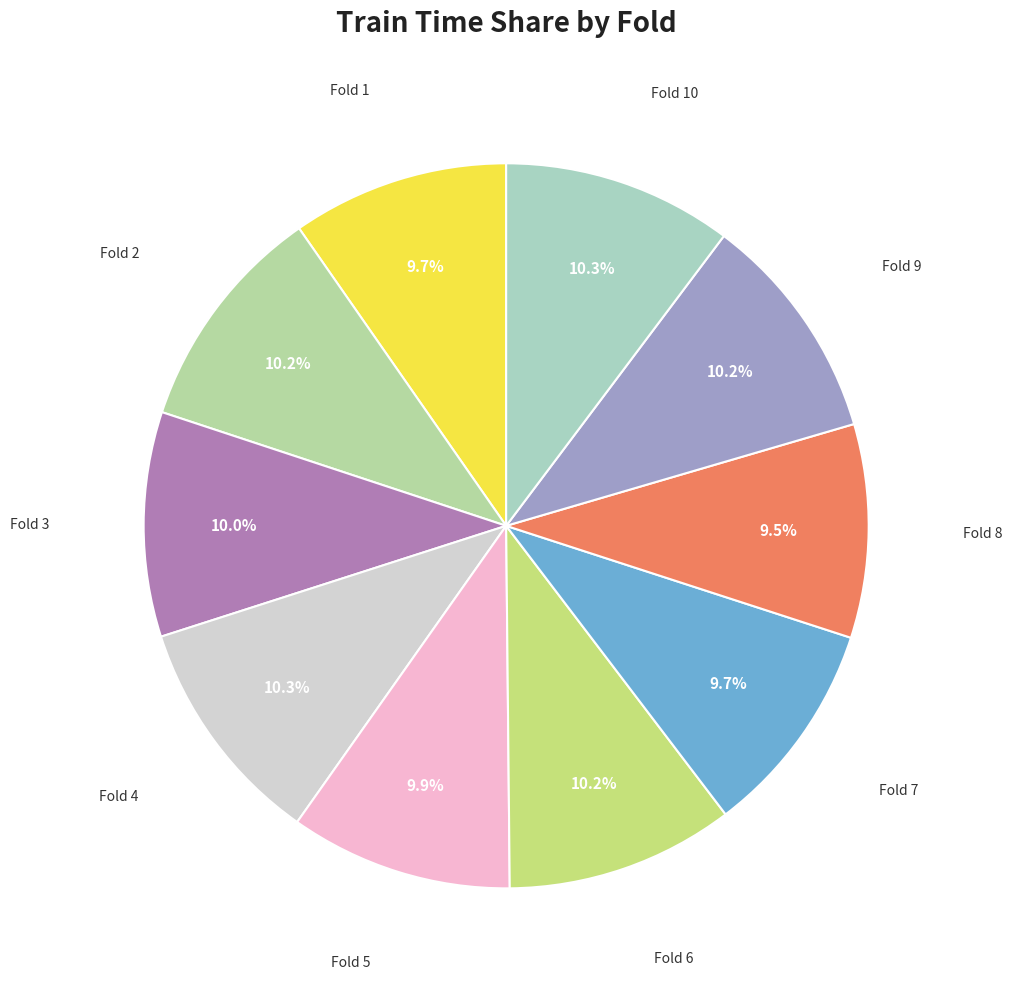

Combined, do Fold 3 and Fold 4 account for over 50%?

No